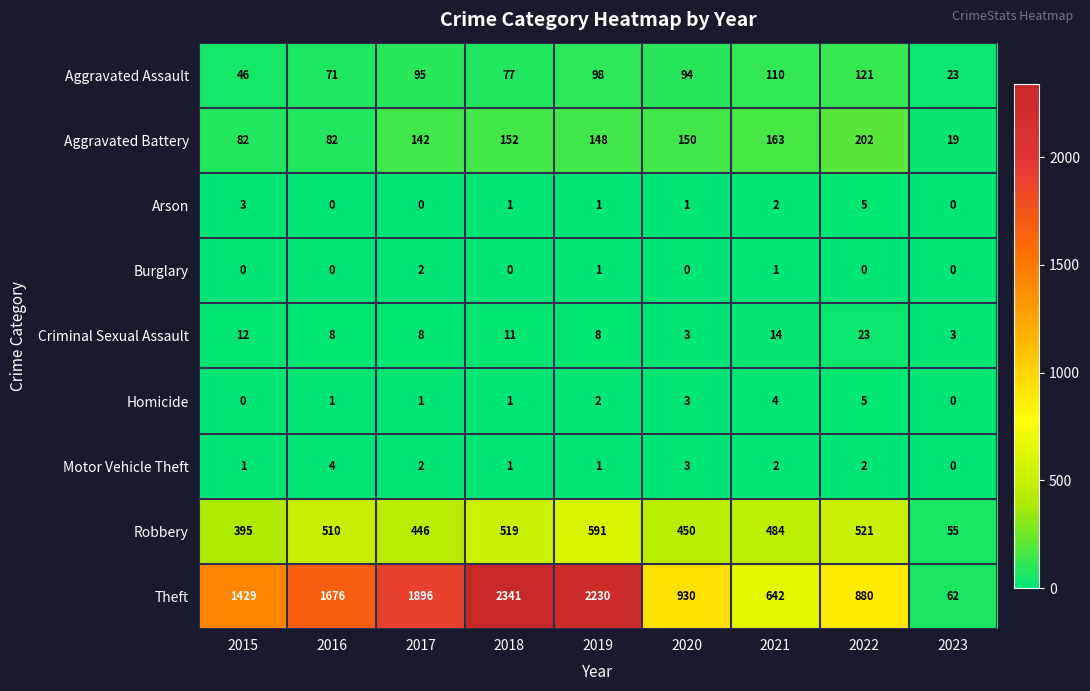

Which series changed the most between 2018 and 2023?

Theft